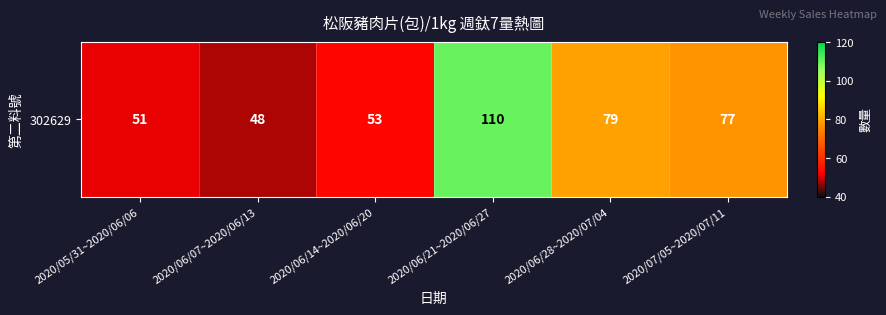

What is the sum of the values at 2020/05/31~2020/06/06 and 2020/06/21~2020/06/27?

161